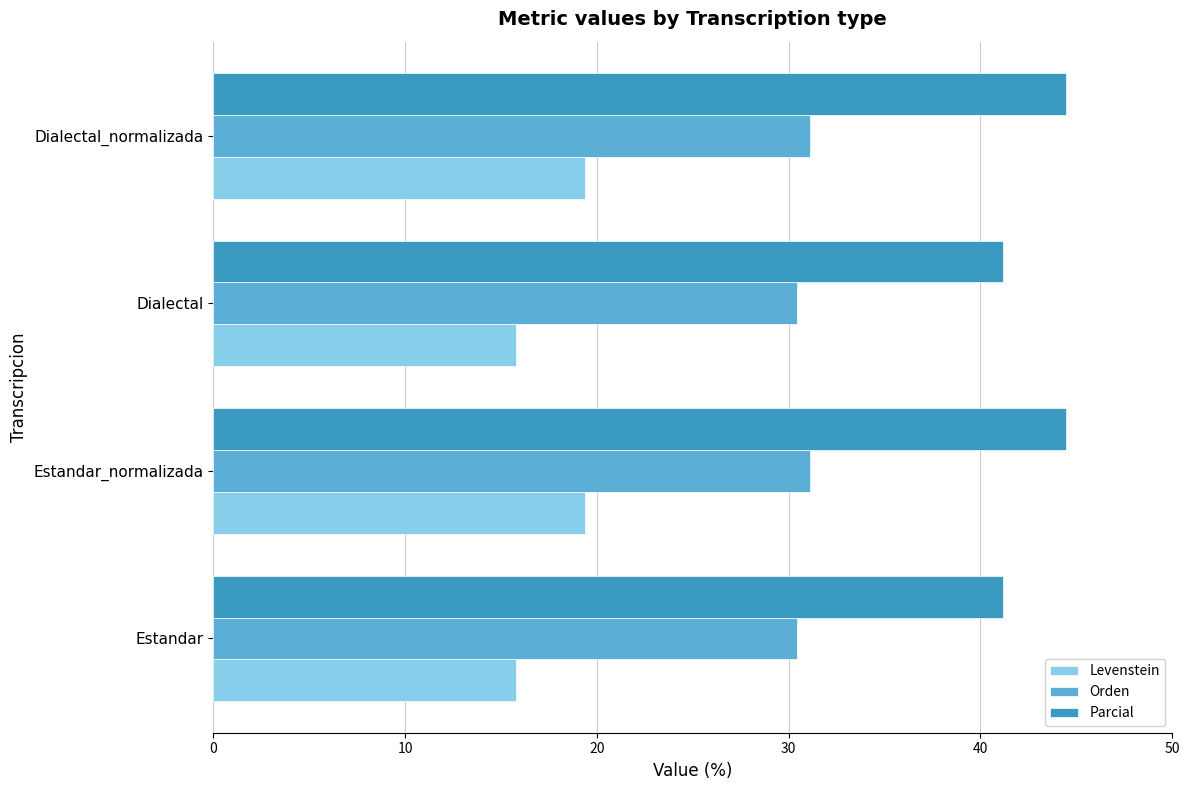

What is the difference between the highest and lowest values at Dialectal?

25.4